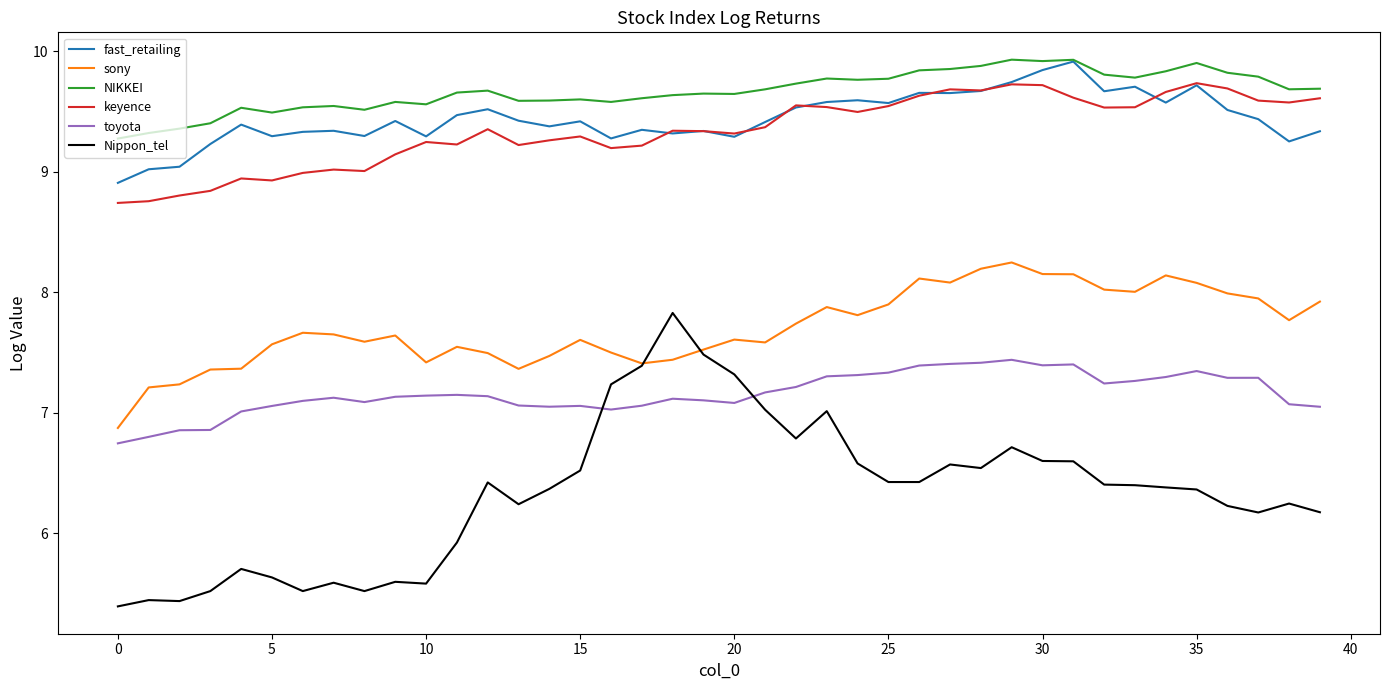

True or false: toyota and fast_retailing cross at least once.

False